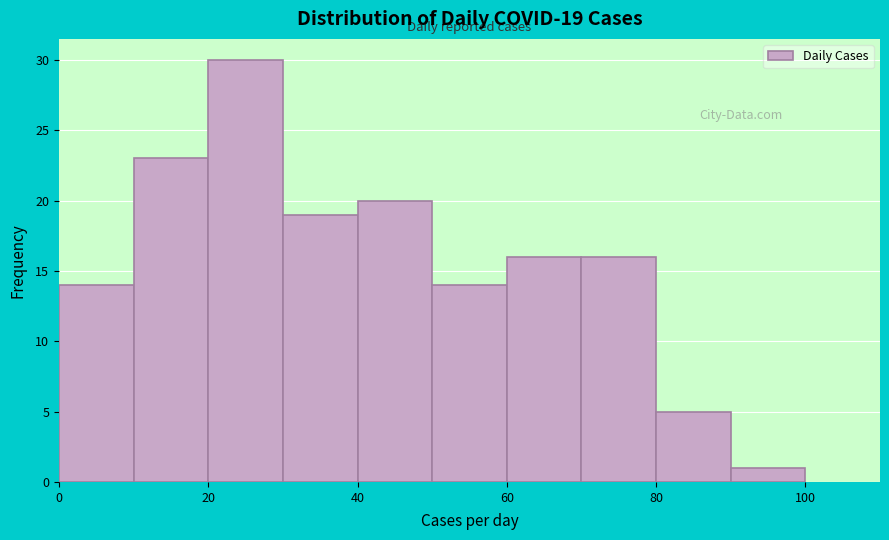

Which range on the x-axis has the tallest bar?

20 to 30